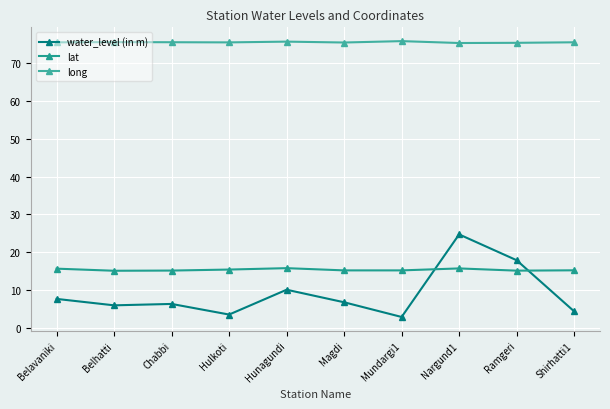

Reading left to right, extract all data points from this chart.

water_level (in m): 7.7	6.0	6.3	3.5	10.1	6.8	2.9	24.7	17.9	4.4
lat: 15.7	15.1	15.2	15.4	15.8	15.2	15.2	15.7	15.1	15.2
long: 75.6	75.6	75.6	75.5	75.8	75.5	75.9	75.4	75.4	75.6